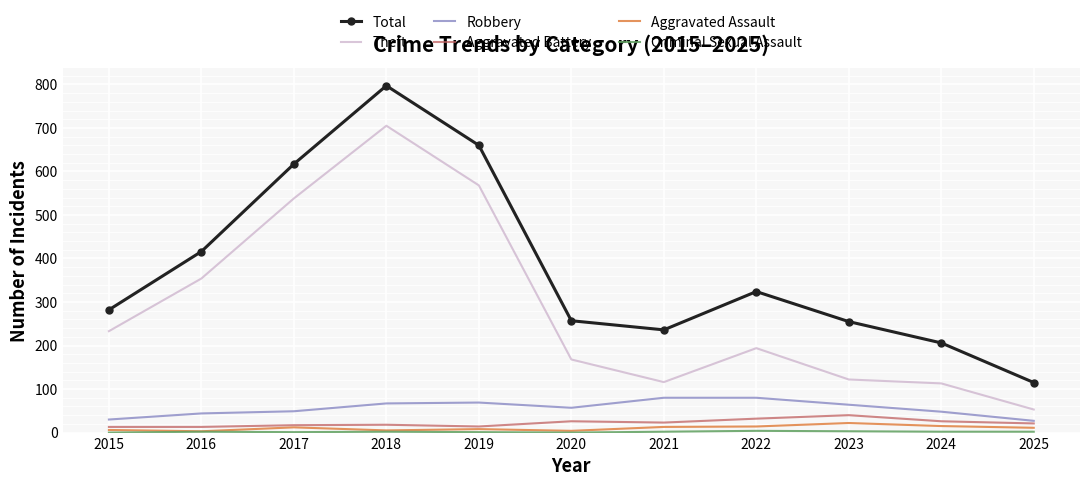

What is the highest value of the Total series?

797